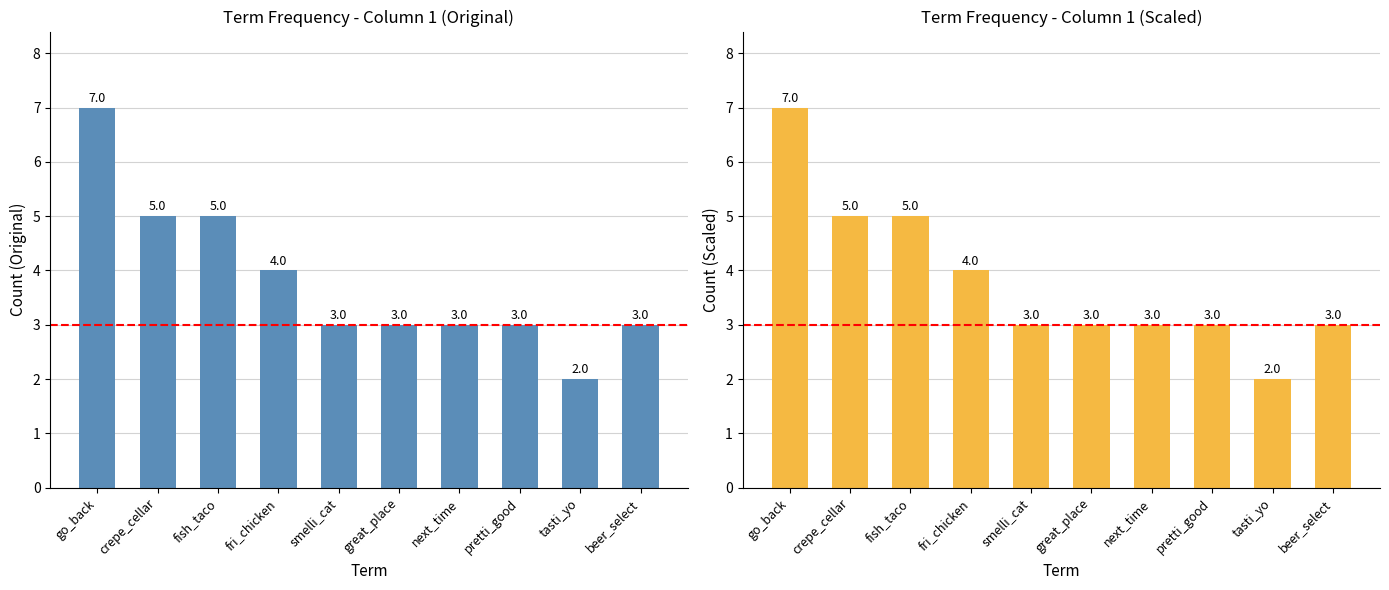

How many distinct data groups are displayed?

1